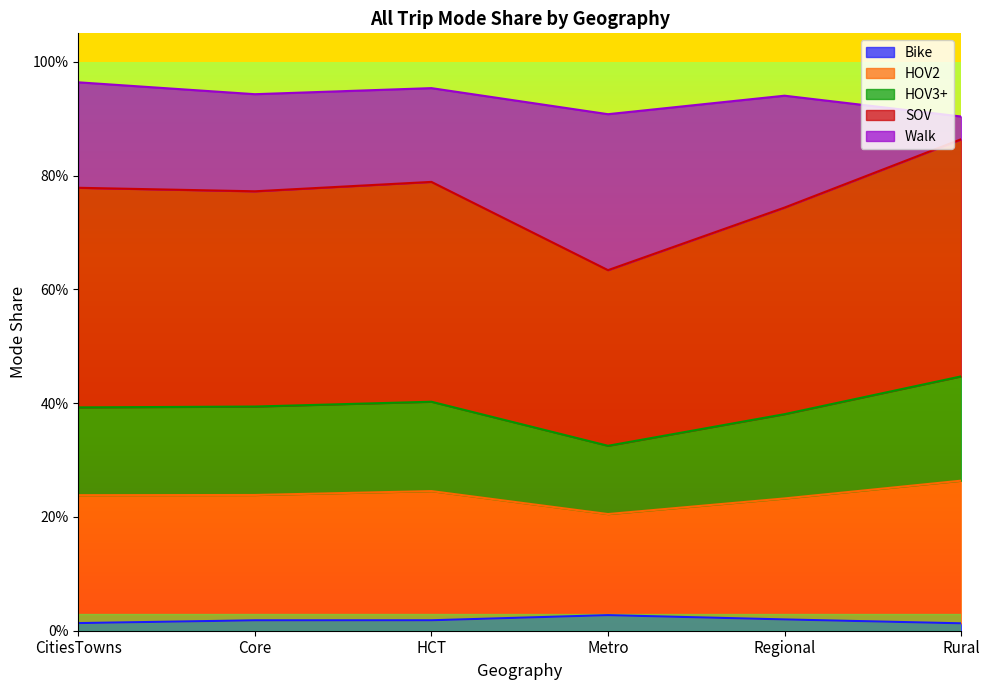

Count the Bike values in the range 0 to 1.

6